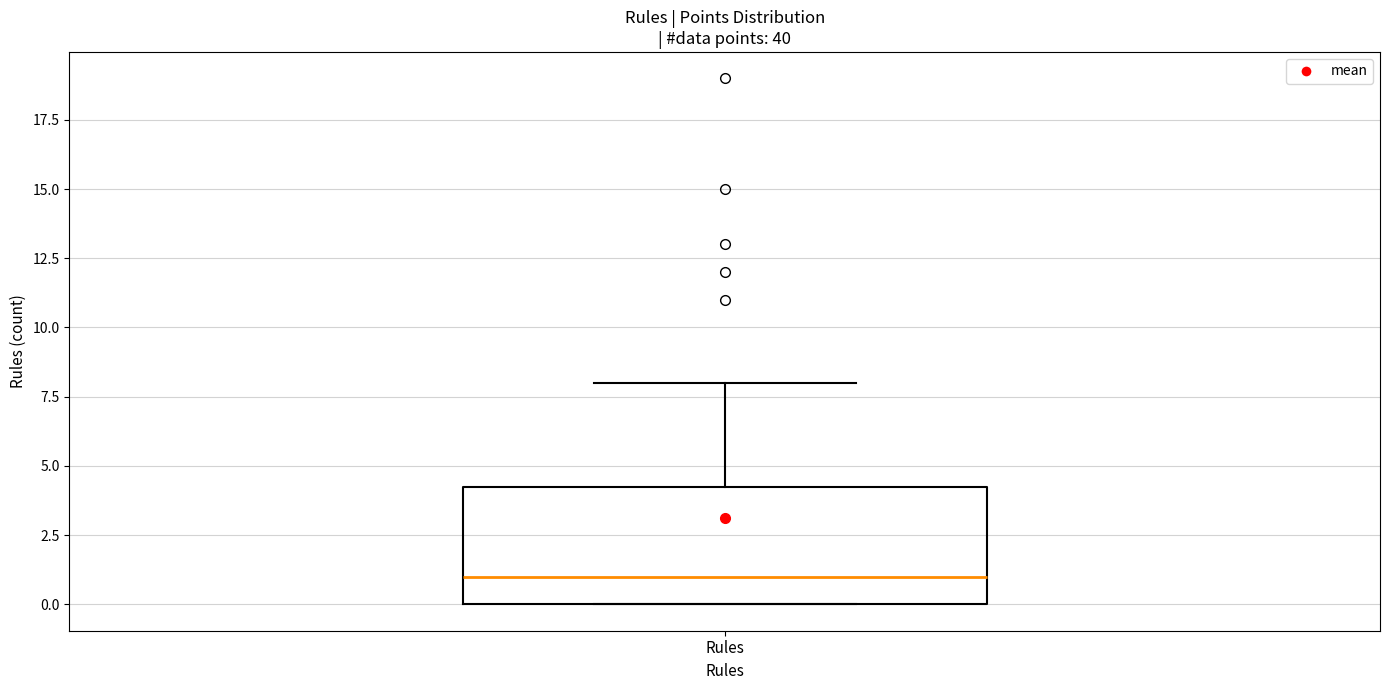

Where does the median line of the box for Rules sit on the y-axis? The values are not printed on the chart, so give them approximately, as read against the axis.

1.0